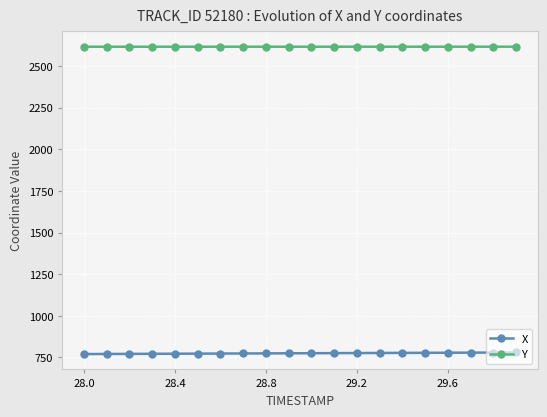

What is the sum of all Y values?

52325.5